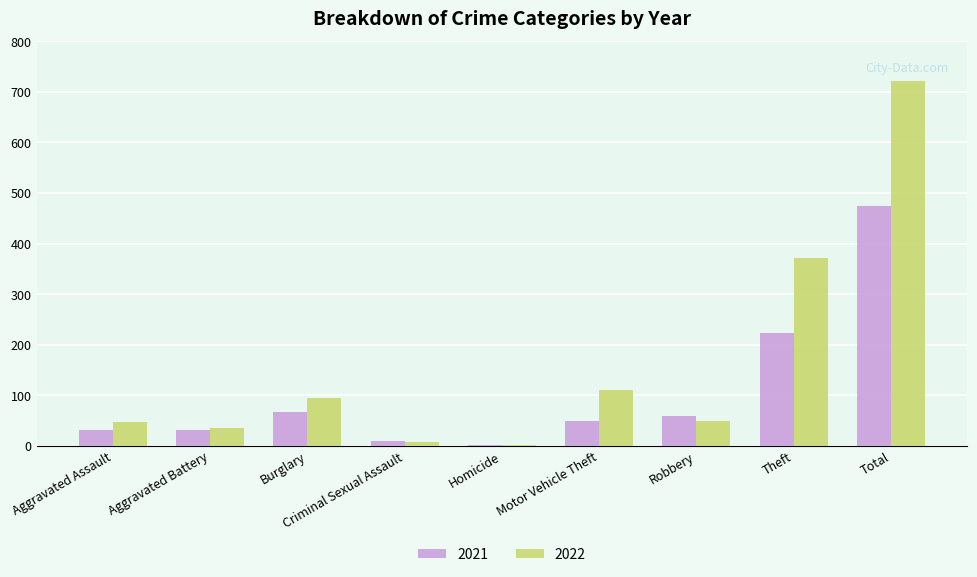

What is the sum of all 2021 values?

948